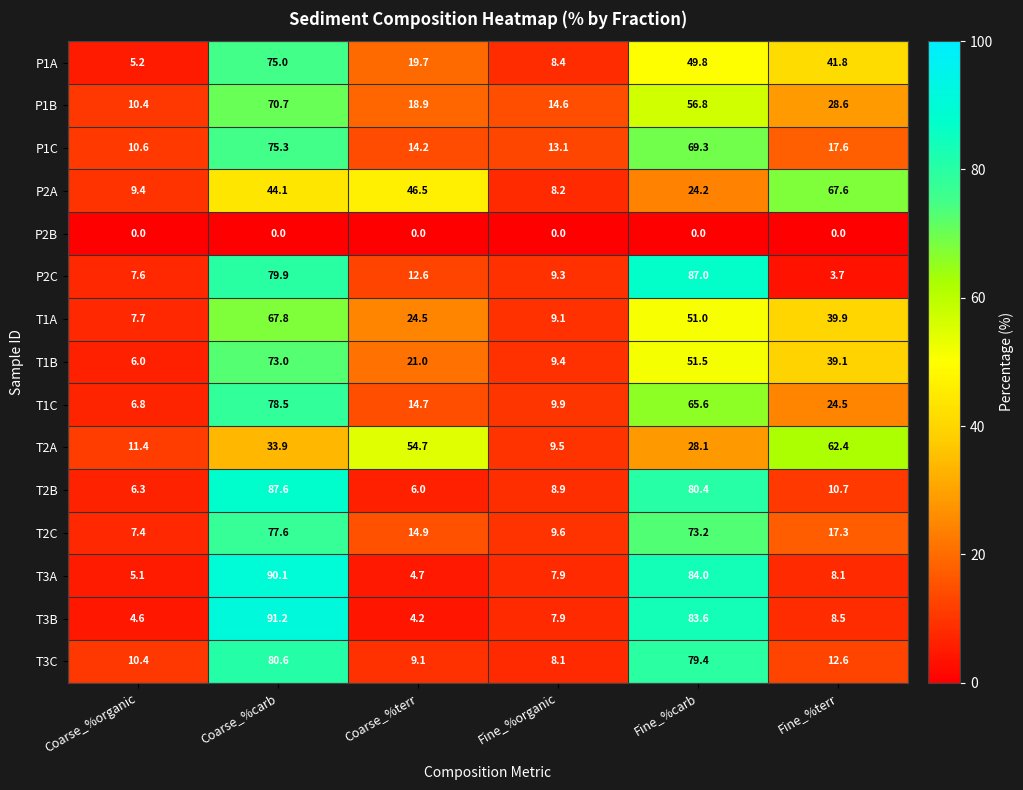

At which label is T1B closest to 39?

Fine_%terr